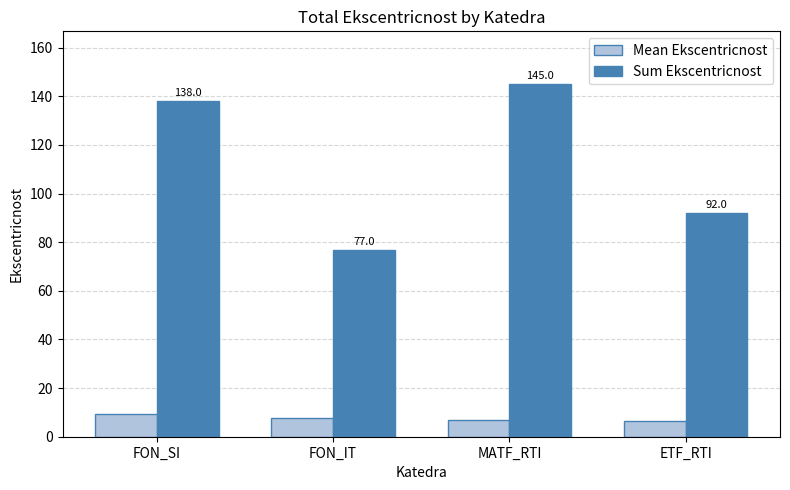

What is the lowest value of the Mean Ekscentricnost series?

6.6